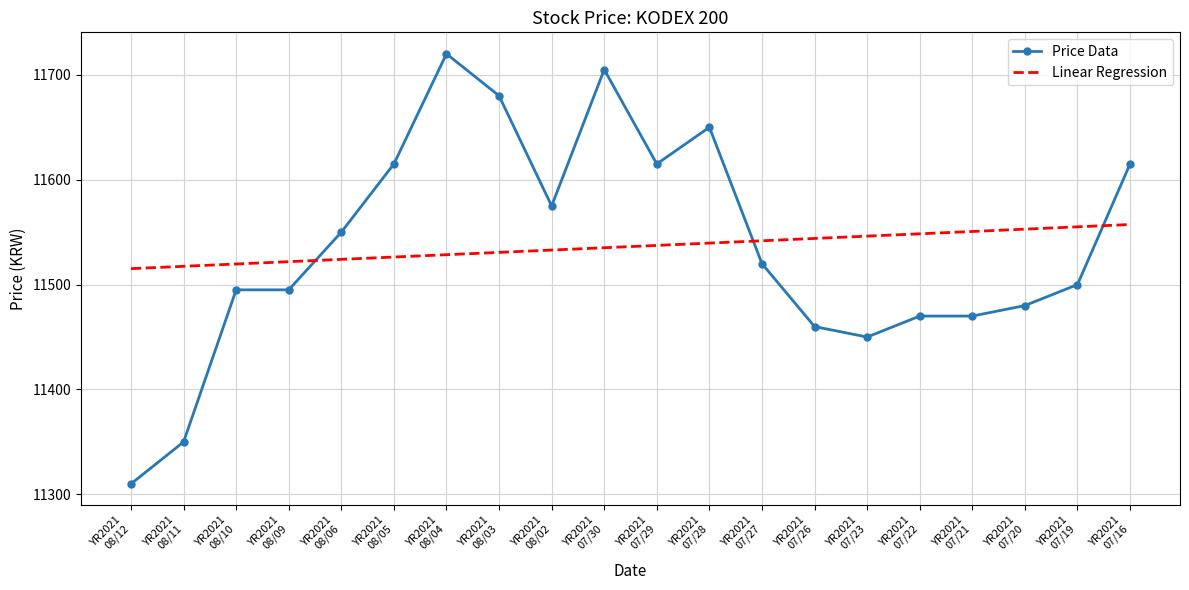

True or false: Price Data has a value of 11680.0 at YR2021
08/03.

True